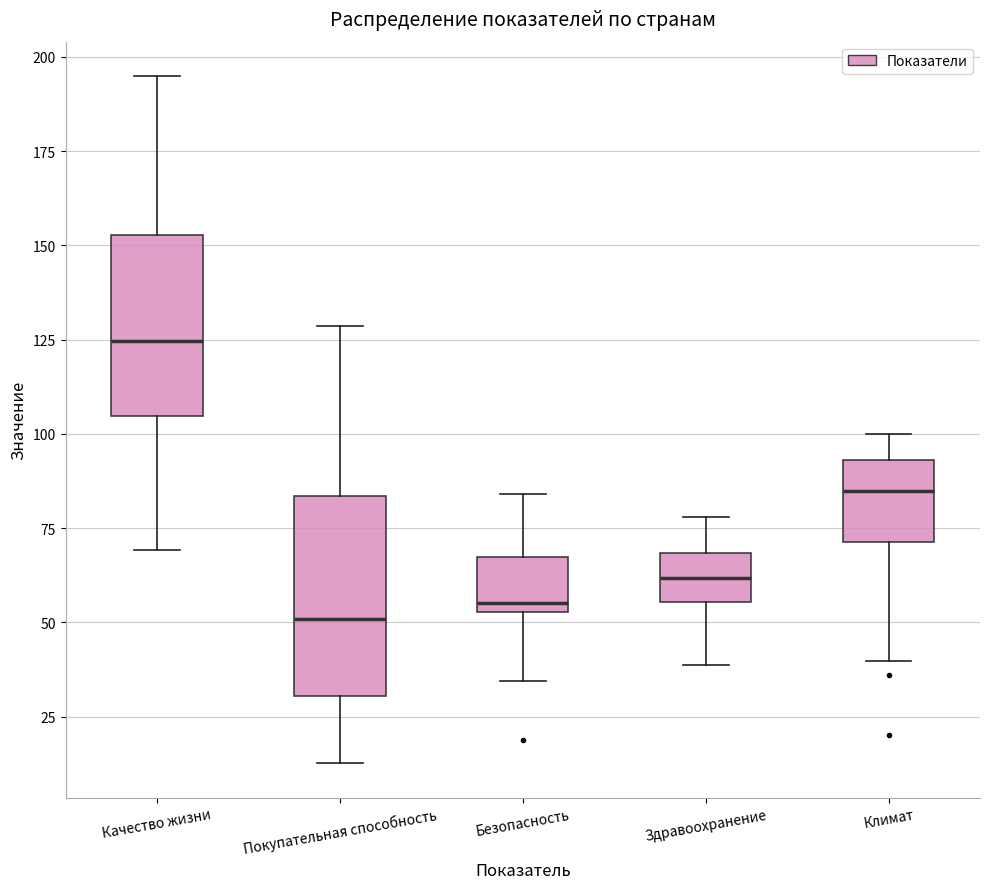

Where is the lower edge of the box for Безопасность on the y-axis? The values are not printed on the chart, so give them approximately, as read against the axis.

55